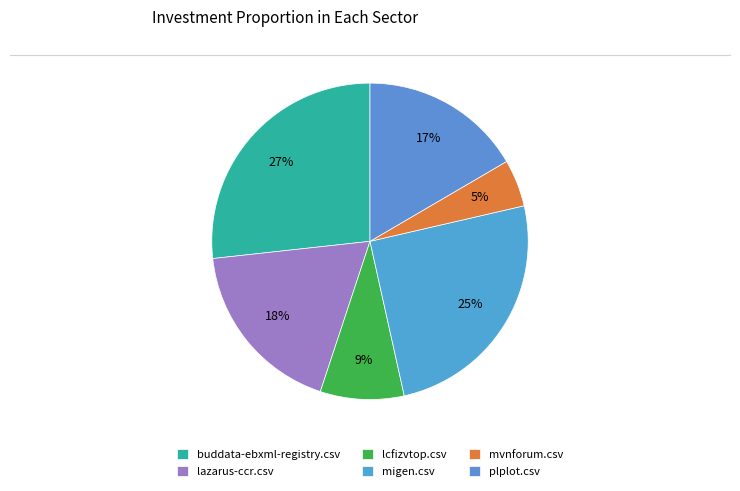

Do lazarus-ccr.csv and migen.csv together represent more than half of the pie?

No